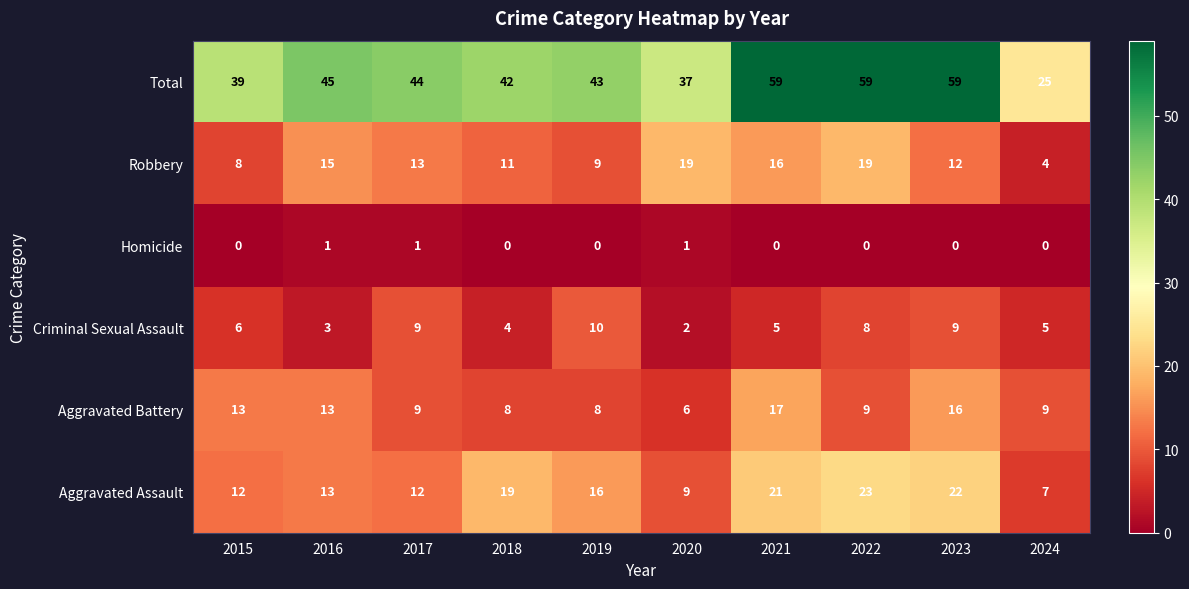

What value does the Aggravated Battery series have at 2017, to the nearest 5?

10